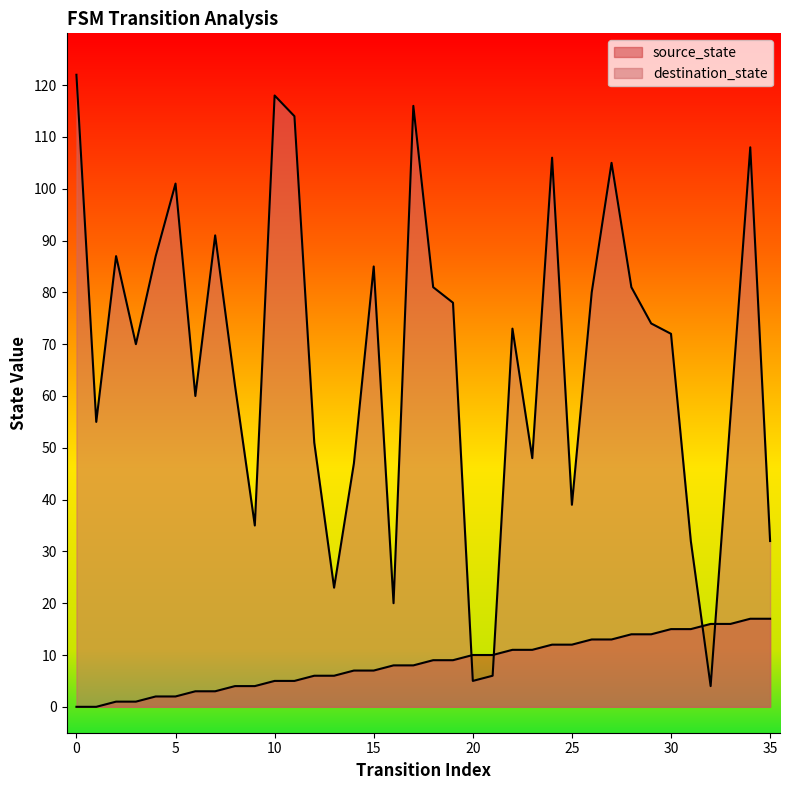

What is the maximum value for destination_state?

122